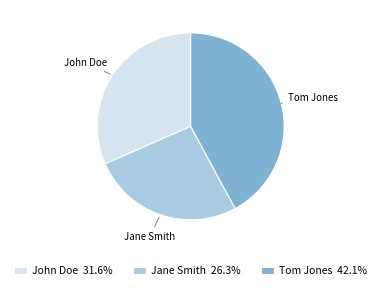

Is it true that Jane Smith is 36% of the pie?

False